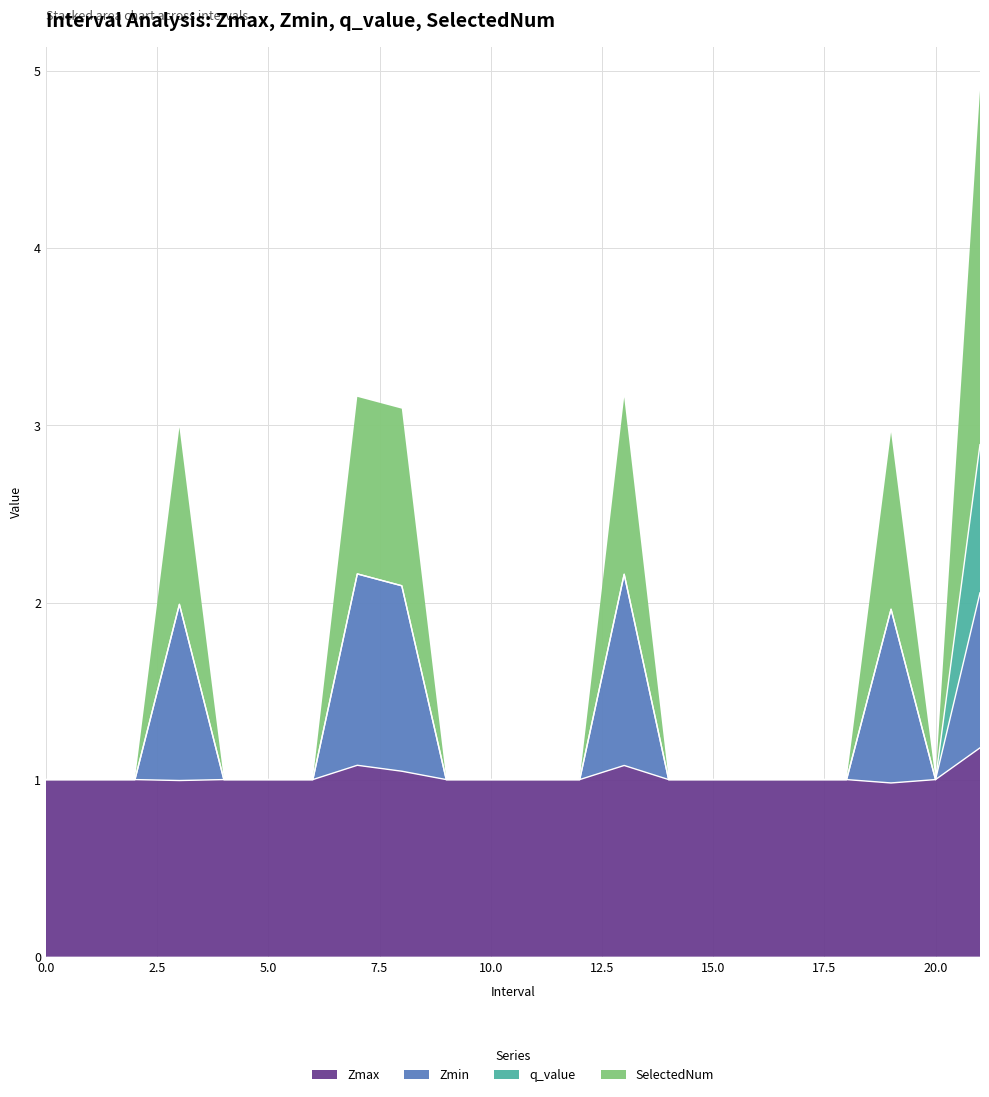

What position from the left is 4?

5